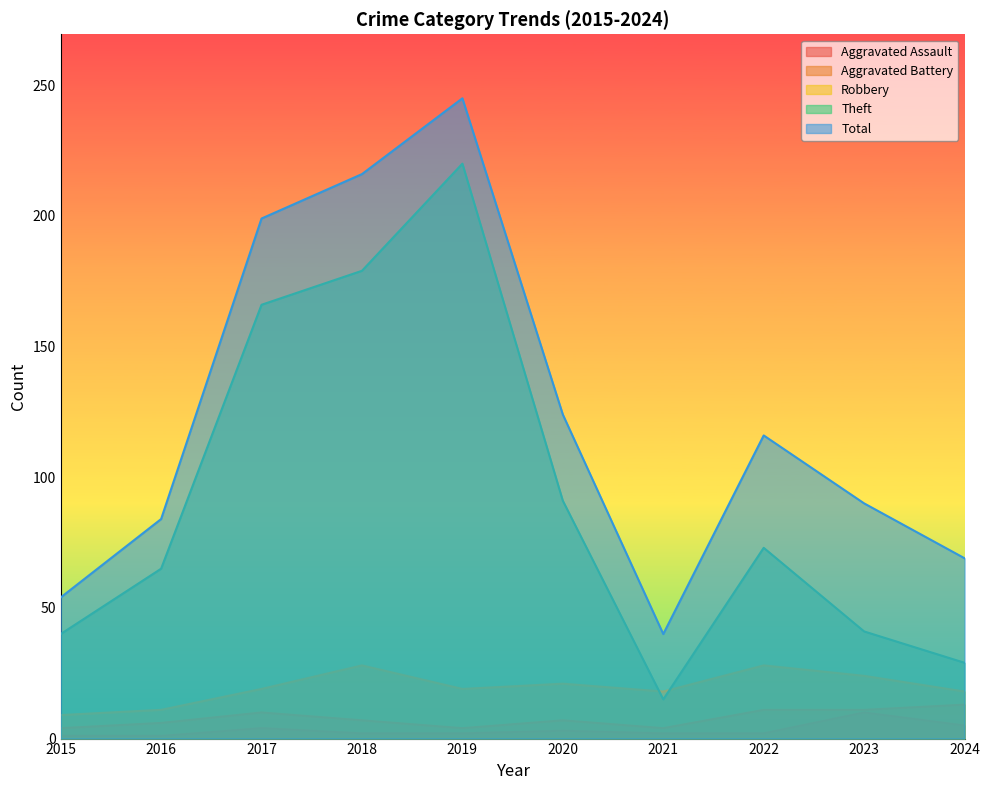

What is the maximum value for Aggravated Assault?

10